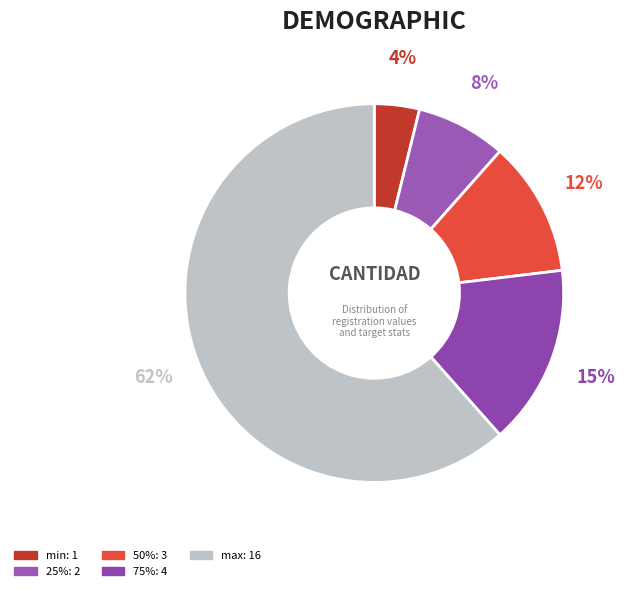

Between min and 50%, which is larger?

50%